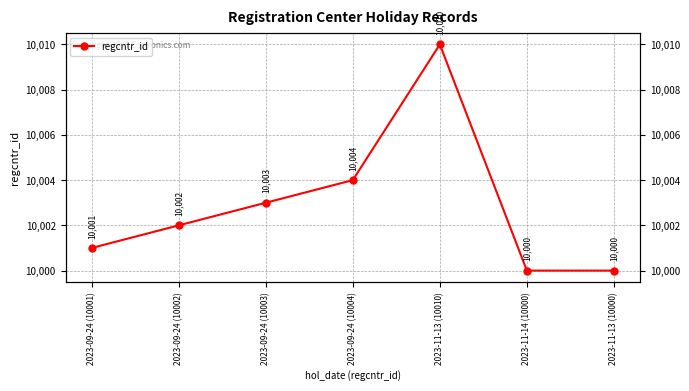

Which category has the lowest value across all series?

2023-11-14 (10000)